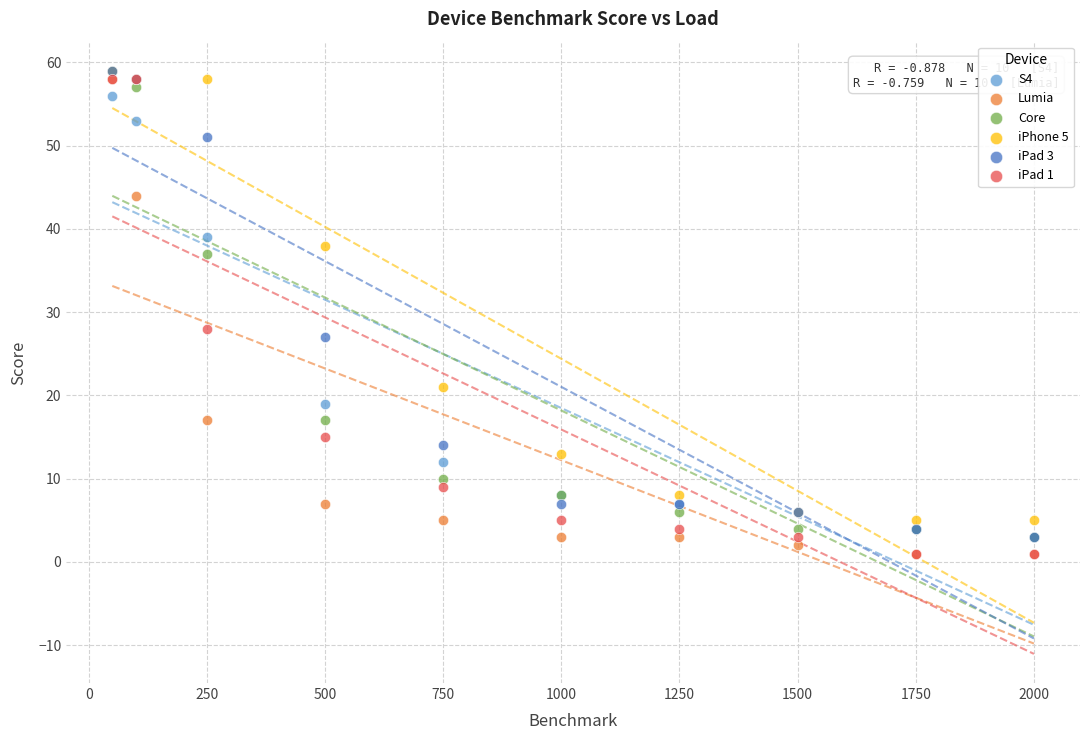

What are all the series names shown in the legend?

S4, Lumia, Core, iPhone 5, iPad 3, iPad 1